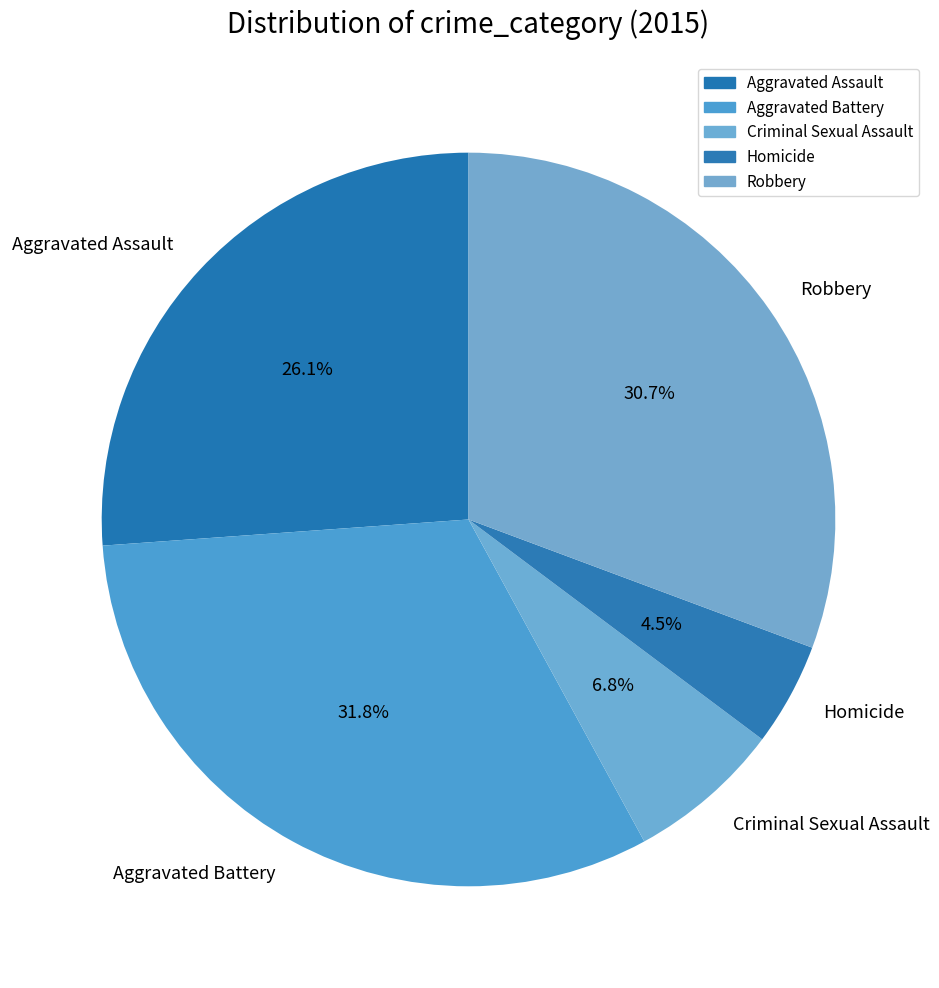

How much of the chart is everything except Aggravated Battery?

68.2%